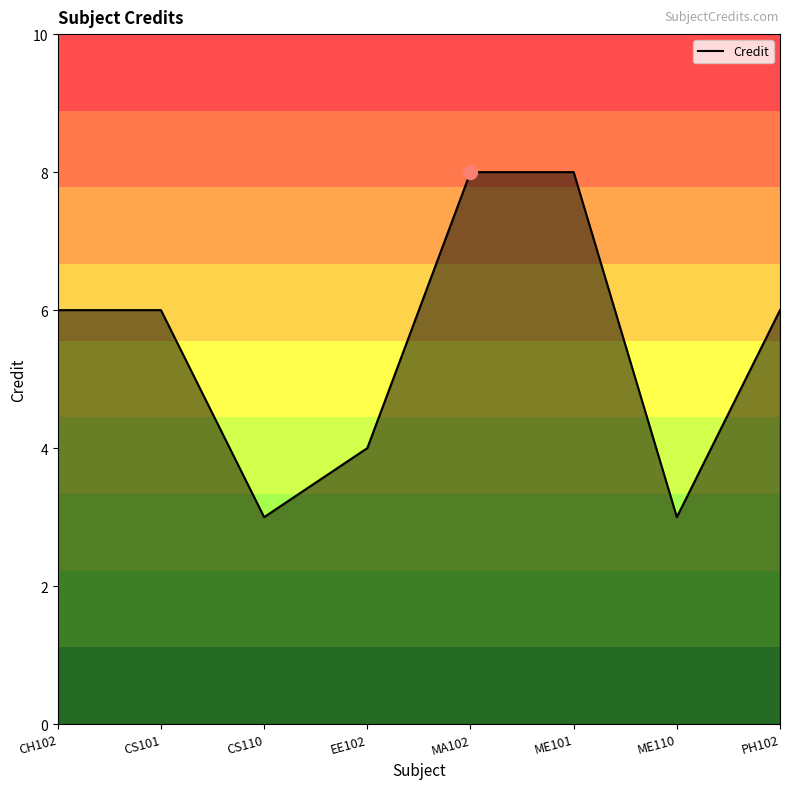

What is the sum of the values at CS101 and PH102?

12